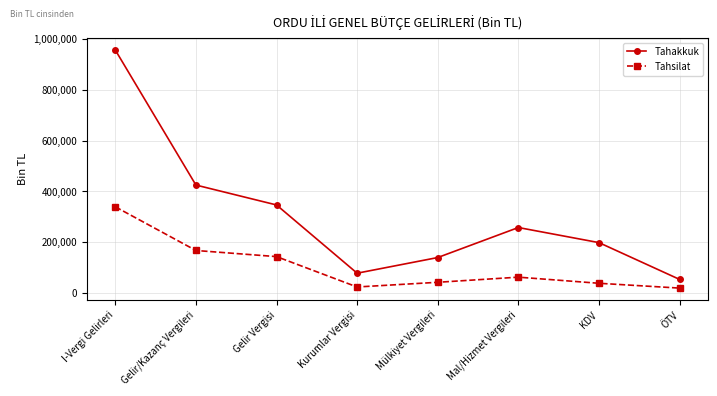

What value does the Tahakkuk series have at Mal/Hizmet Vergileri?

258167